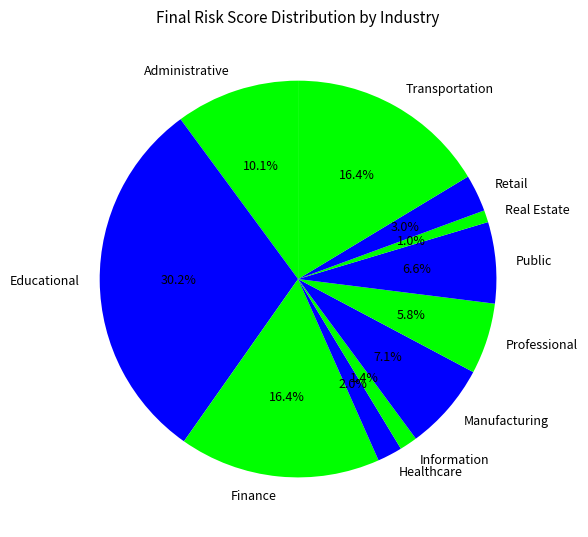

The Transportation slice represents 16% of the pie. True or false?

True